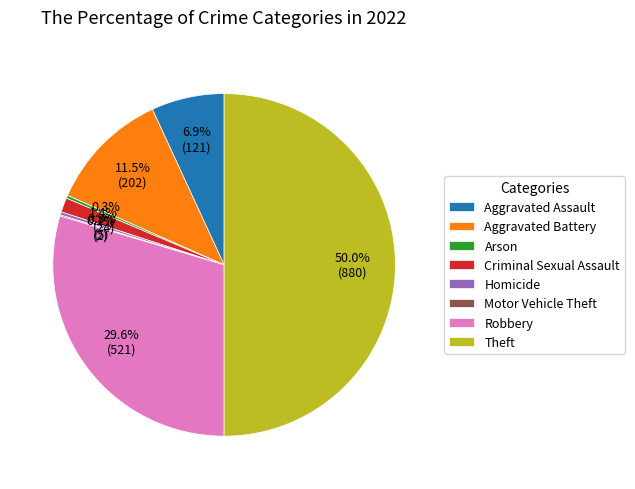

Is it true that Homicide is 13% of the pie?

False